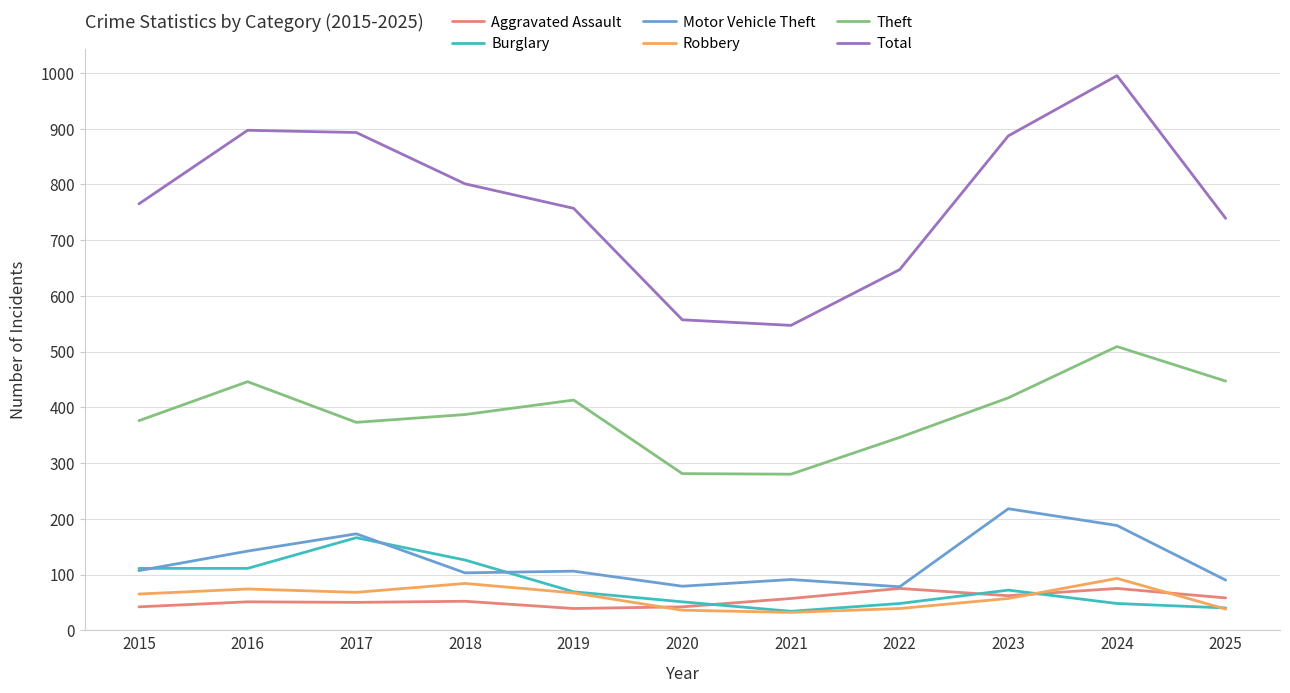

What is the total value across all series at 2018?

1553